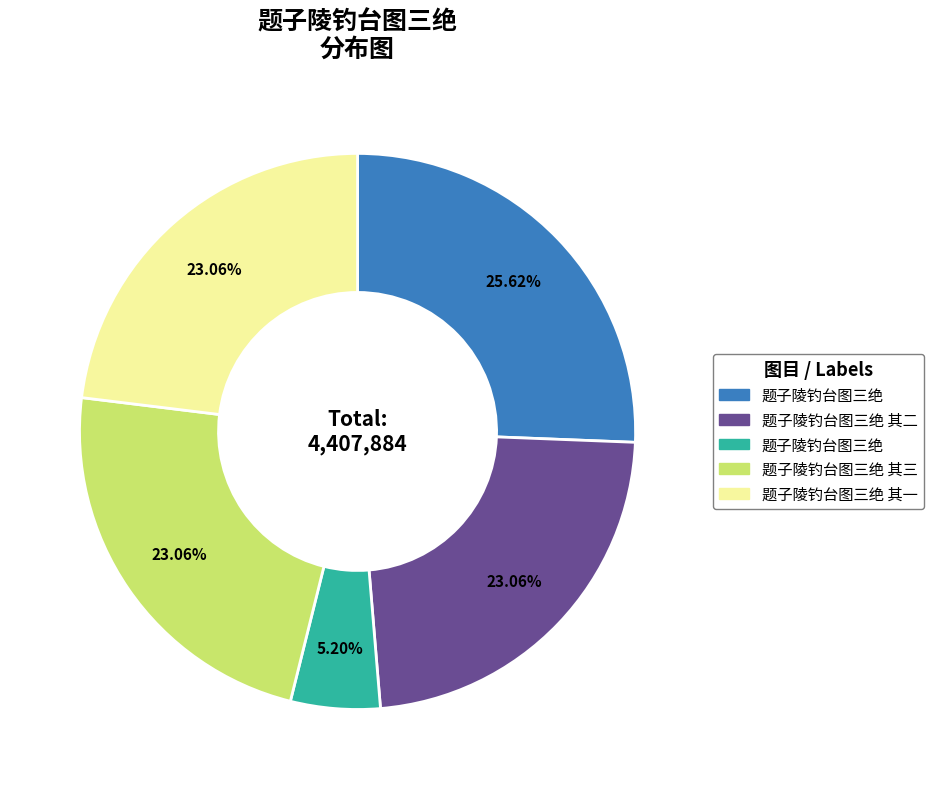

Does any single category account for the majority?

No